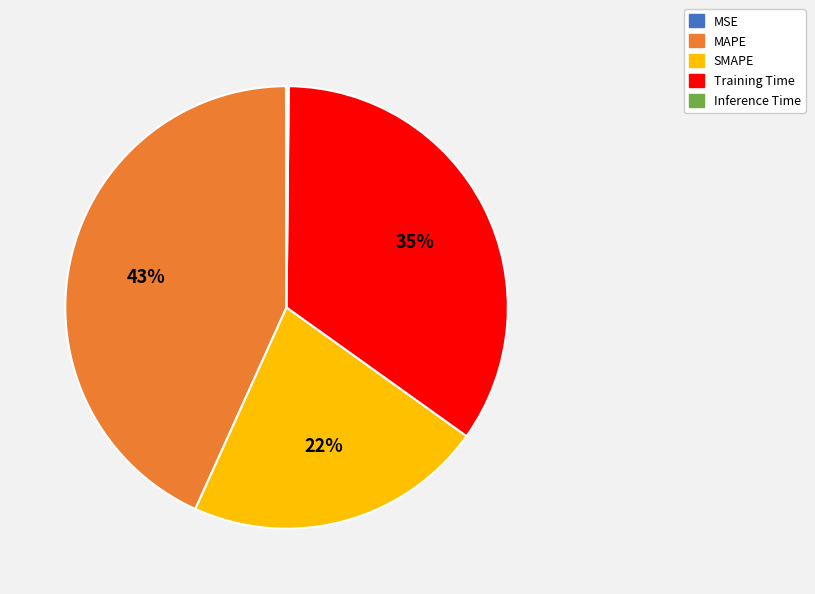

Is the sum of SMAPE and MAPE greater than half?

Yes